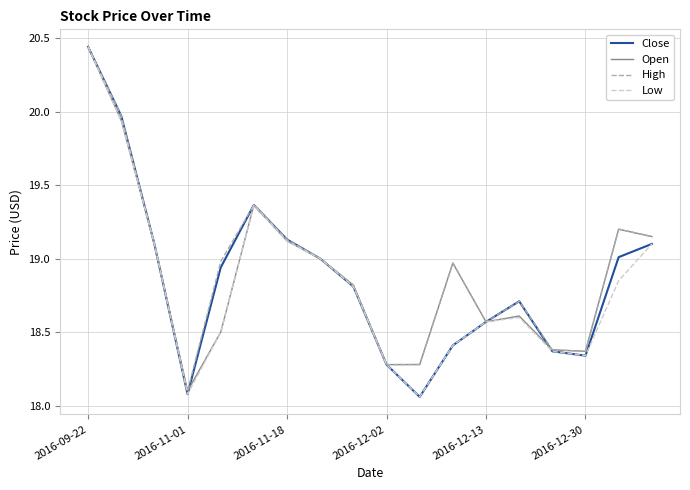

Is this an area chart (filled region under the line)?

No